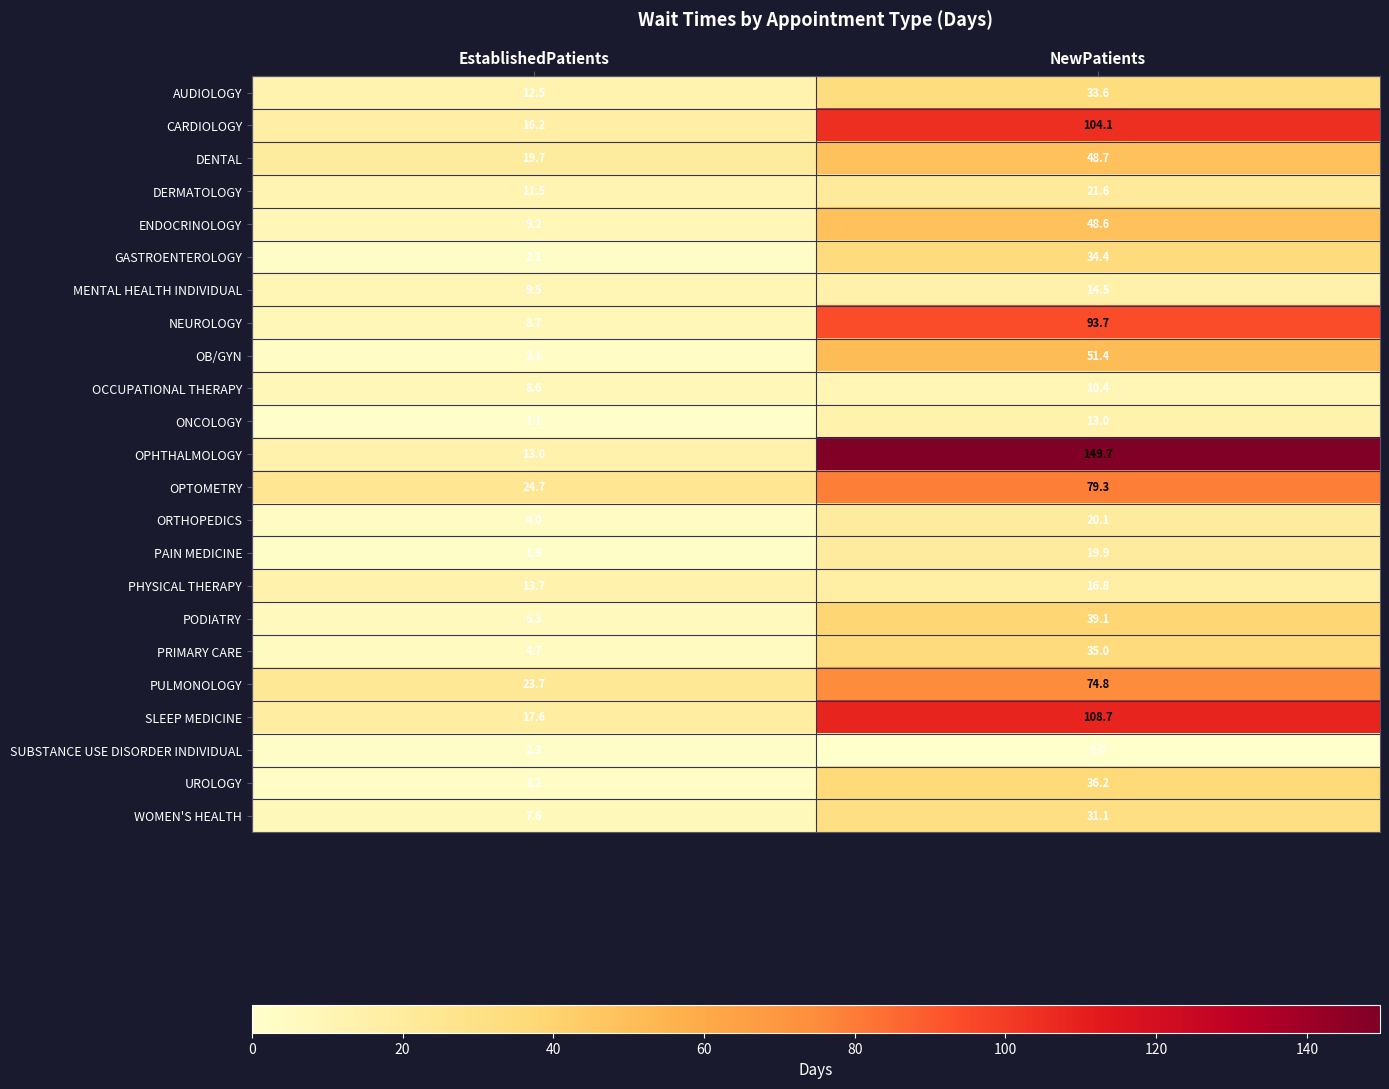

How many data points in SLEEP MEDICINE are less than 108?

1